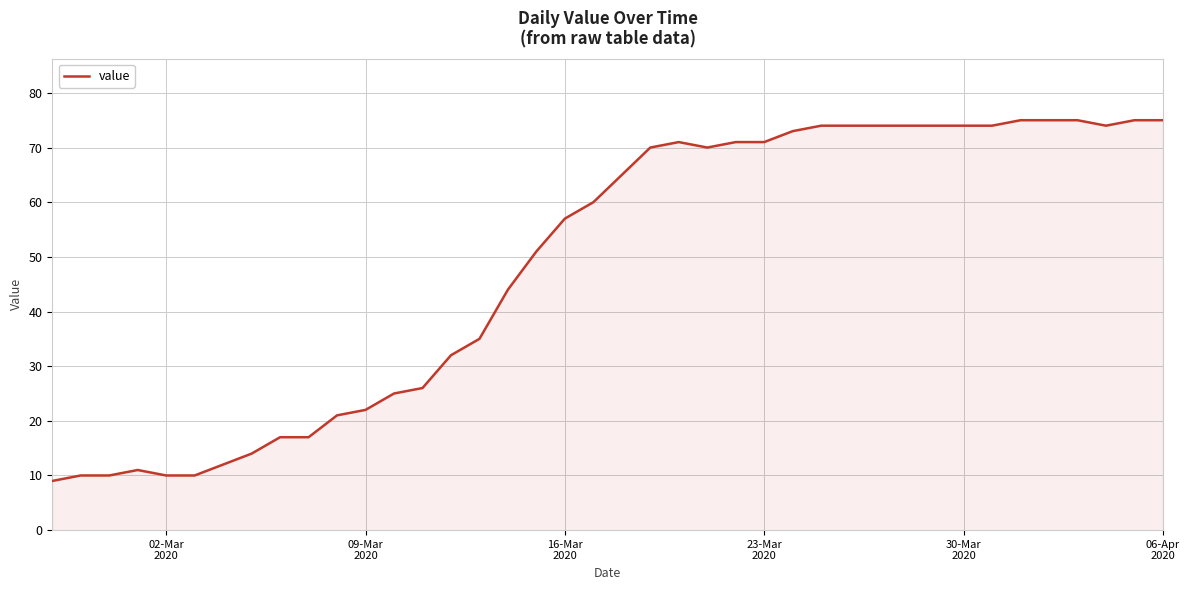

What is the maximum value shown in the chart?

75